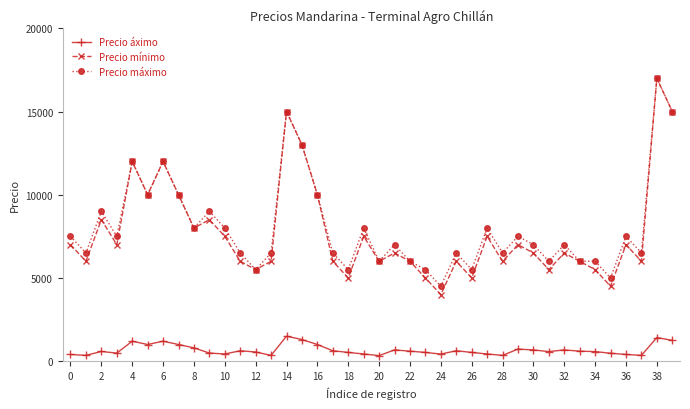

What is the value of the Precio máximo point at the 14th from the left?

6500